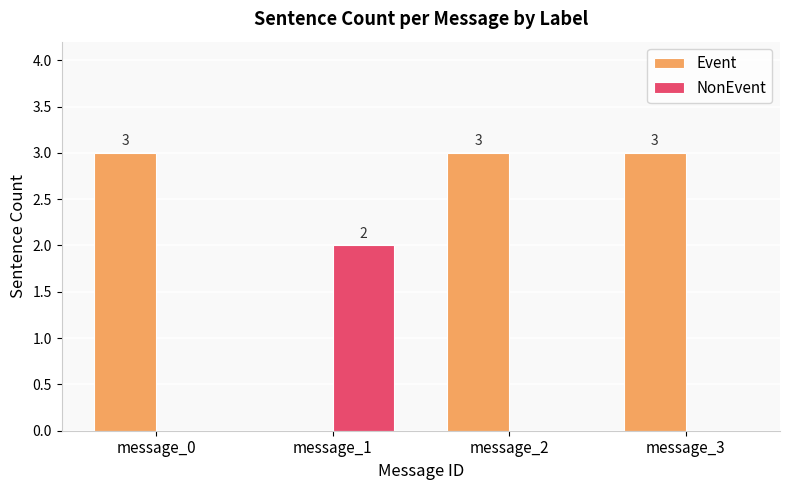

Count the number of data series in this chart.

2